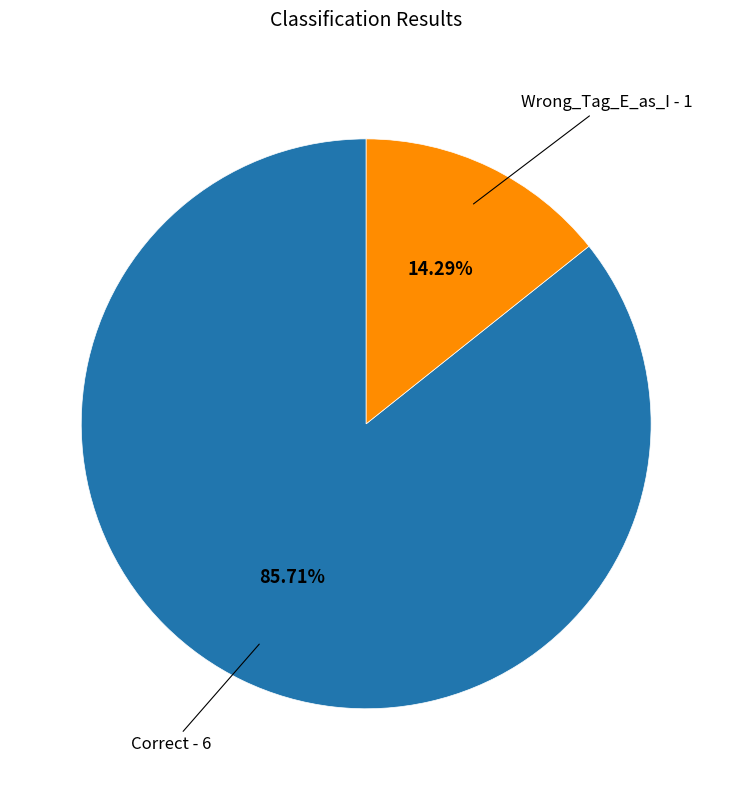

Is there any slice that represents more than half of the pie?

Yes